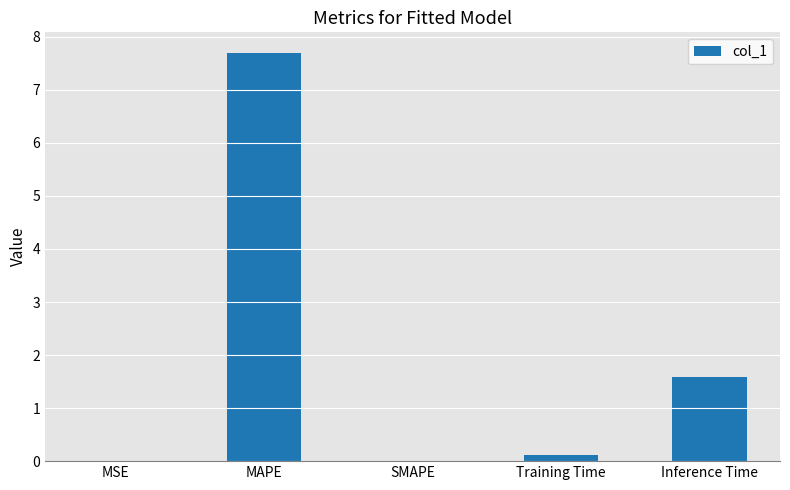

What is the sum of all values?

9.4